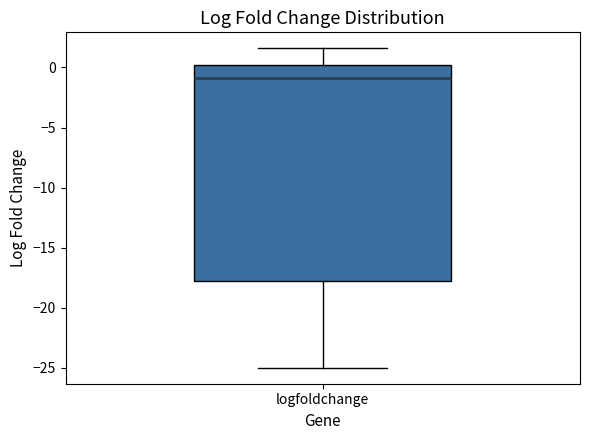

Where does the upper whisker of the box for logfoldchange end on the y-axis? The values are not printed on the chart, so give them approximately, as read against the axis.

1.5